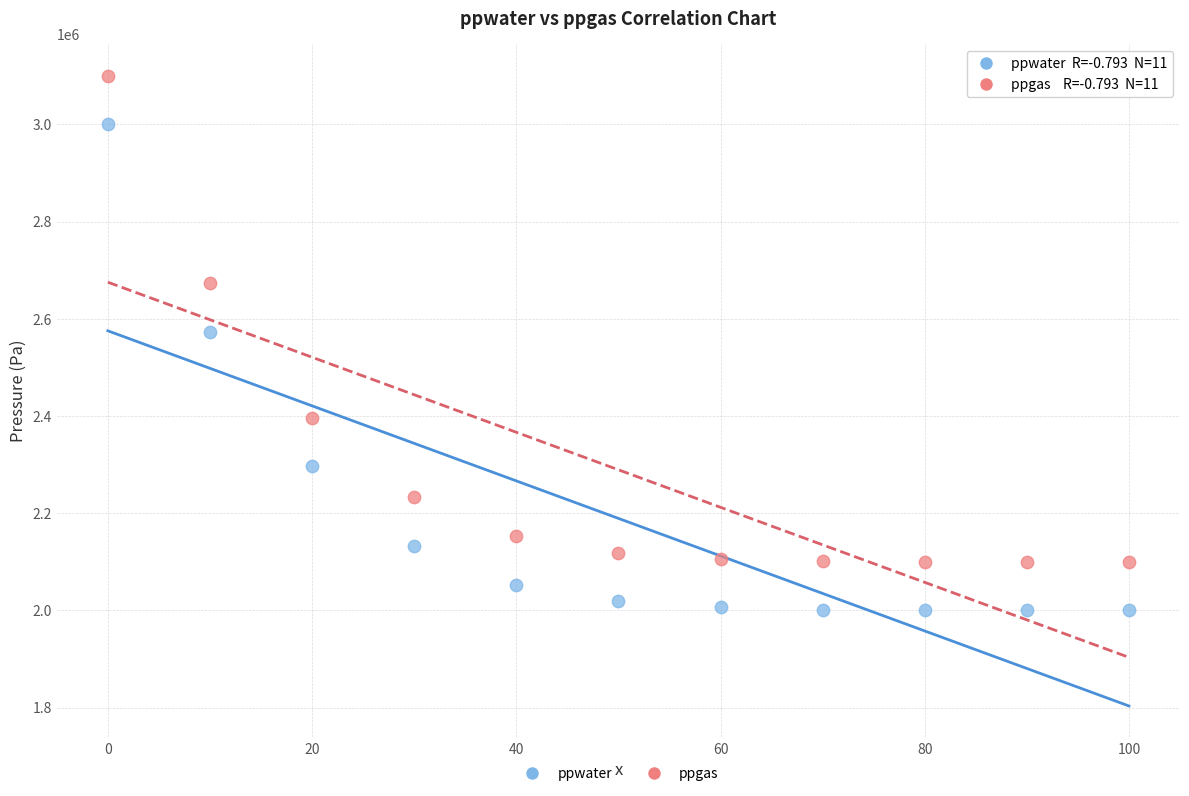

In the ppwater series, what Y value is closest to 2500000?

2573243.0